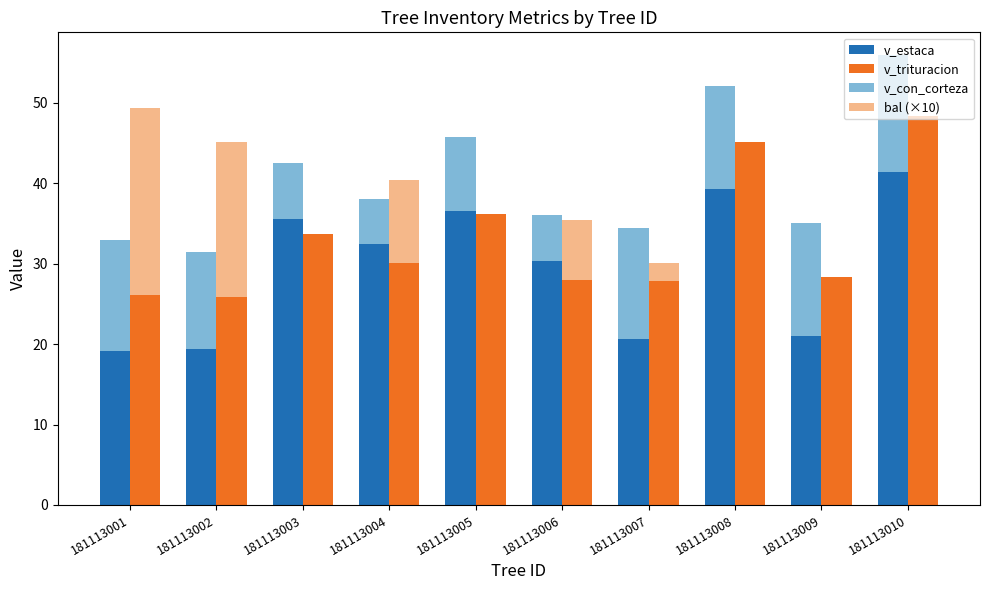

Between 181113003 and 181113009, which series saw the biggest shift?

v_estaca